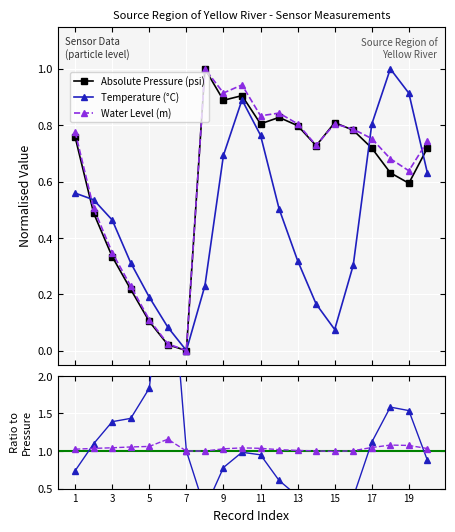

True or false: Water Level (m) has more than 0 interior local peaks.

True